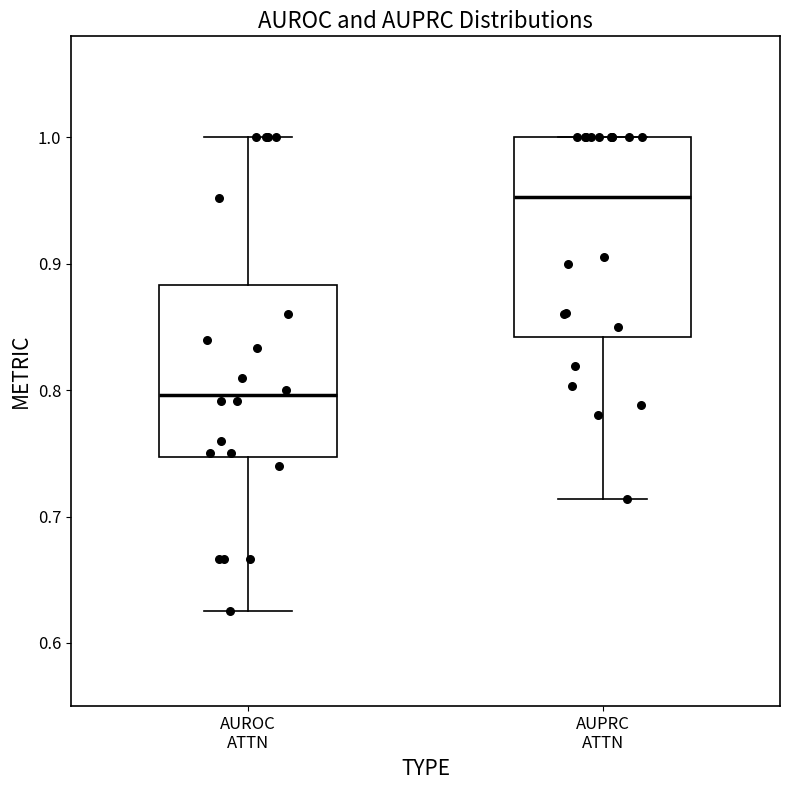

Reading left to right, read every box against the y-axis: the position of its median line, the range the box covers, and the ends of its whiskers. The values are not printed on the chart, so give them approximately, as read against the axis.

AUROC ATTN: median 0.80, box 0.75 to 0.88, whiskers 0.63 to 1.00
AUPRC ATTN: median 0.95, box 0.84 to 1.00, whiskers 0.71 to 1.00